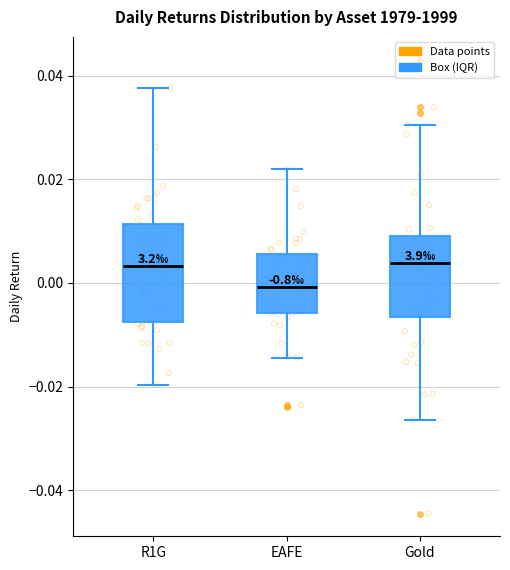

Reading left to right, transcribe this box plot: for each box, give where its median line is, the range the box spans, and where its two whiskers end, as read against the y-axis. The values are not printed on the chart, so give them approximately, as read against the axis.

R1G: median 0.004, box -0.008 to 0.012, whiskers -0.020 to 0.038
EAFE: median 0.000, box -0.006 to 0.006, whiskers -0.014 to 0.022
Gold: median 0.004, box -0.006 to 0.010, whiskers -0.026 to 0.030